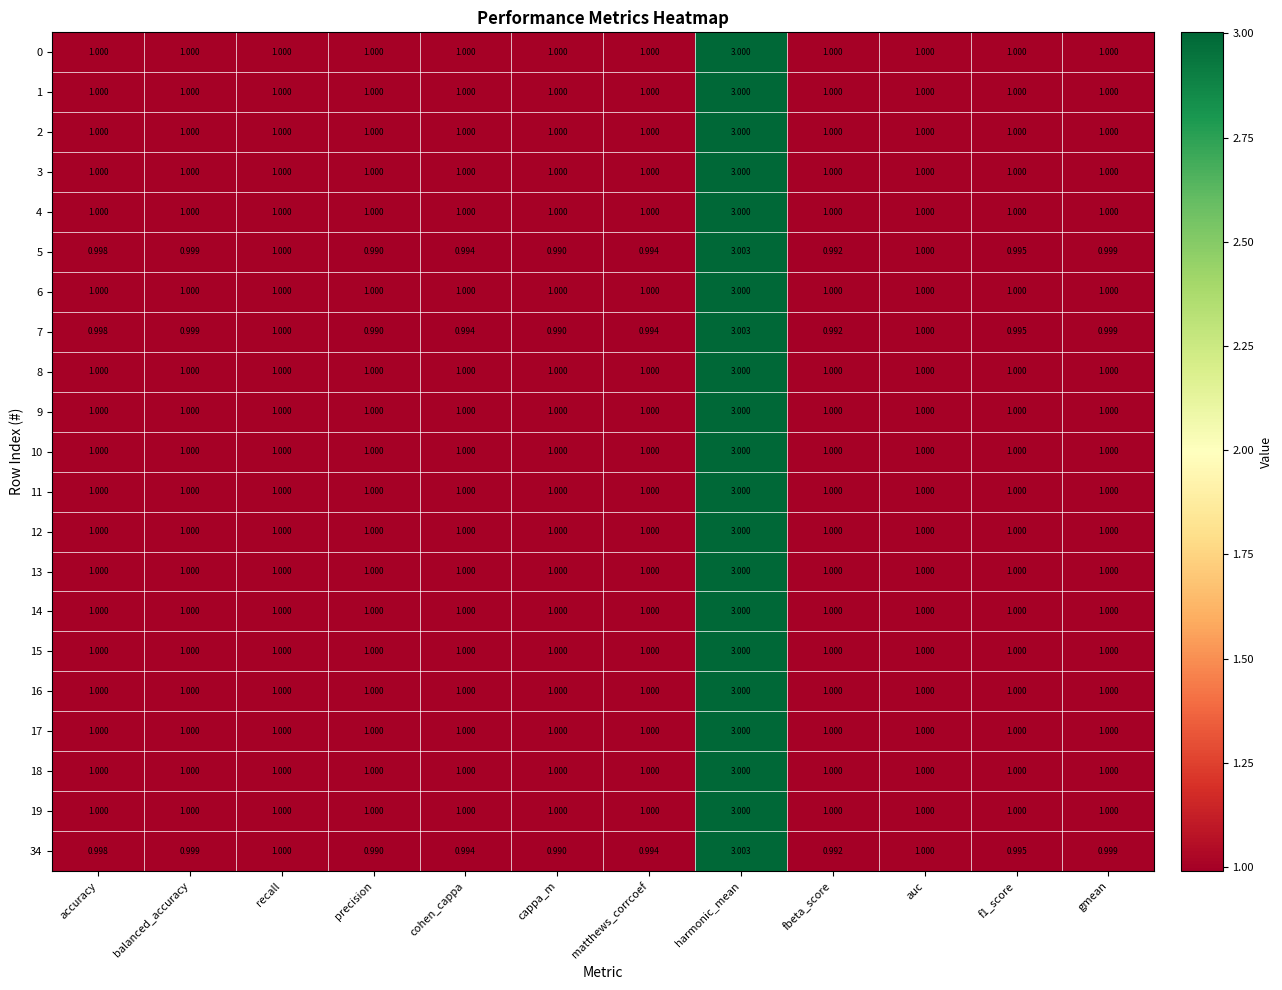

Which category has the highest value across all series?

harmonic_mean